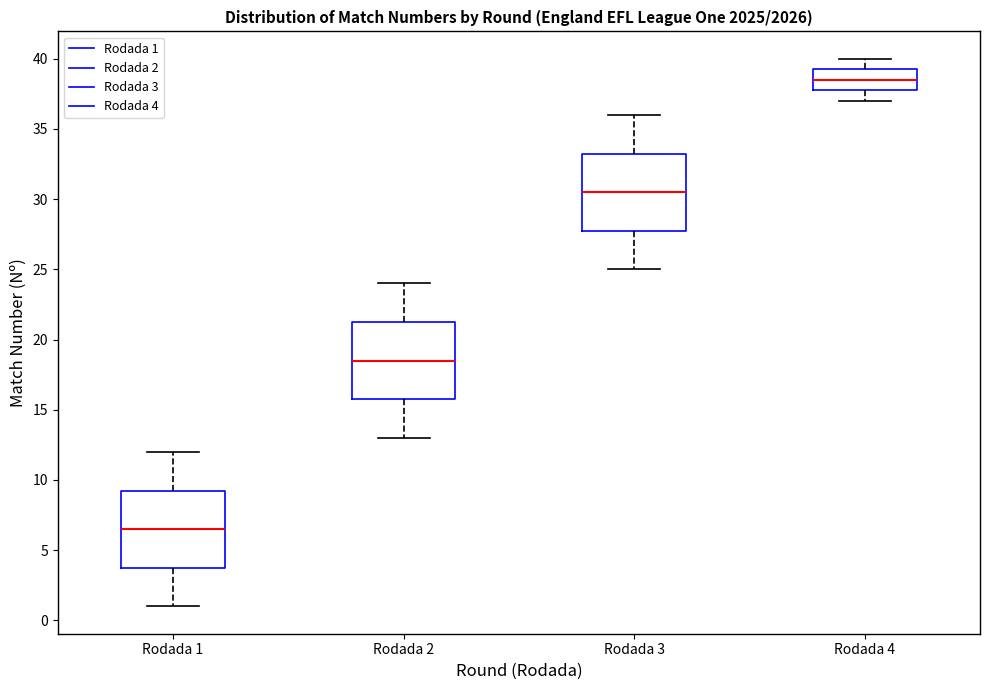

Reading left to right, read every box against the y-axis: the position of its median line, the range the box covers, and the ends of its whiskers. The values are not printed on the chart, so give them approximately, as read against the axis.

Rodada 1: median 6.5, box 4.0 to 9.5, whiskers 1.0 to 12.0
Rodada 2: median 18.5, box 16.0 to 21.5, whiskers 13.0 to 24.0
Rodada 3: median 30.5, box 28.0 to 33.5, whiskers 25.0 to 36.0
Rodada 4: median 38.5, box 38.0 to 39.5, whiskers 37.0 to 40.0